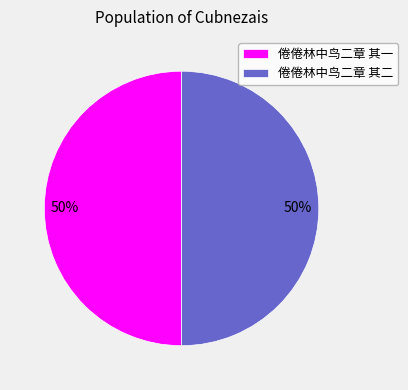

What is the ratio of the value at 倦倦林中鸟二章 其二 to the value at 倦倦林中鸟二章 其一?

1.0